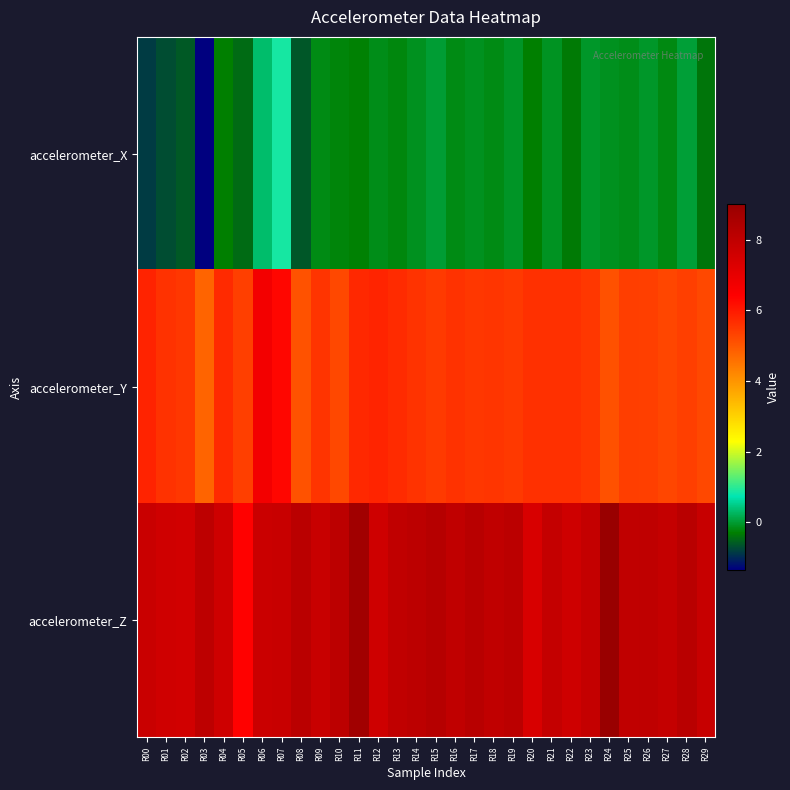

Reading right to left, transcribe all the data shown in this chart.

accelerometer_X: R29=-0.4	R28=0.0	R27=-0.2	R26=-0.1	R25=-0.2	R24=-0.1	R23=-0.1	R22=-0.4	R21=-0.1	R20=-0.3	R19=-0.1	R18=-0.2	R17=-0.1	R16=-0.2	R15=-0.0	R14=-0.1	R13=-0.2	R12=-0.2	R11=-0.3	R10=-0.2	R09=-0.2	R08=-0.6	R07=0.9	R06=0.3	R05=-0.5	R04=-0.3	R03=-1.3	R02=-0.6	R01=-0.7	R00=-0.9
accelerometer_Y: R29=5.2	R28=5.4	R27=5.3	R26=5.4	R25=5.4	R24=5.1	R23=5.5	R22=5.6	R21=5.6	R20=5.6	R19=5.5	R18=5.5	R17=5.5	R16=5.6	R15=5.5	R14=5.6	R13=5.7	R12=5.8	R11=5.8	R10=5.2	R09=5.6	R08=5.1	R07=6.3	R06=6.7	R05=5.4	R04=5.7	R03=4.8	R02=5.5	R01=5.6	R00=5.9
accelerometer_Z: R29=7.8	R28=8.2	R27=7.9	R26=8.0	R25=8.0	R24=9.0	R23=7.9	R22=7.6	R21=7.9	R20=7.4	R19=8.1	R18=8.0	R17=8.2	R16=8.0	R15=8.3	R14=8.1	R13=8.0	R12=7.6	R11=8.8	R10=8.1	R09=7.8	R08=8.1	R07=7.8	R06=7.7	R05=6.4	R04=7.6	R03=8.1	R02=7.6	R01=7.6	R00=7.8